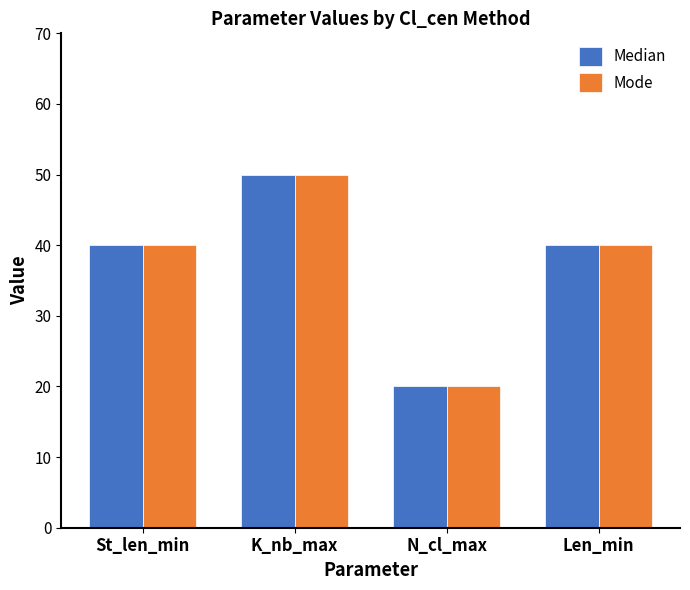

What is the sum of all Mode values?

150